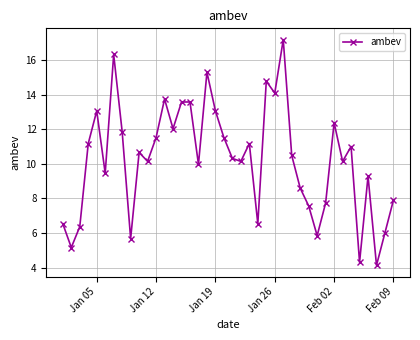

What is the greatest value displayed?

17.2